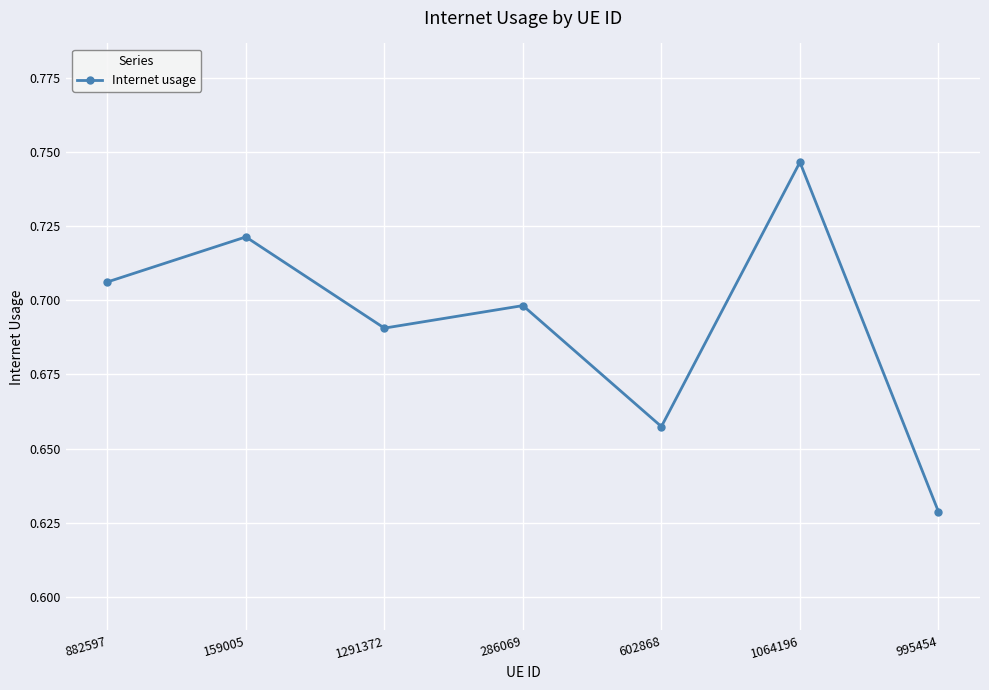

Between 1064196 and 882597, which is larger?

1064196